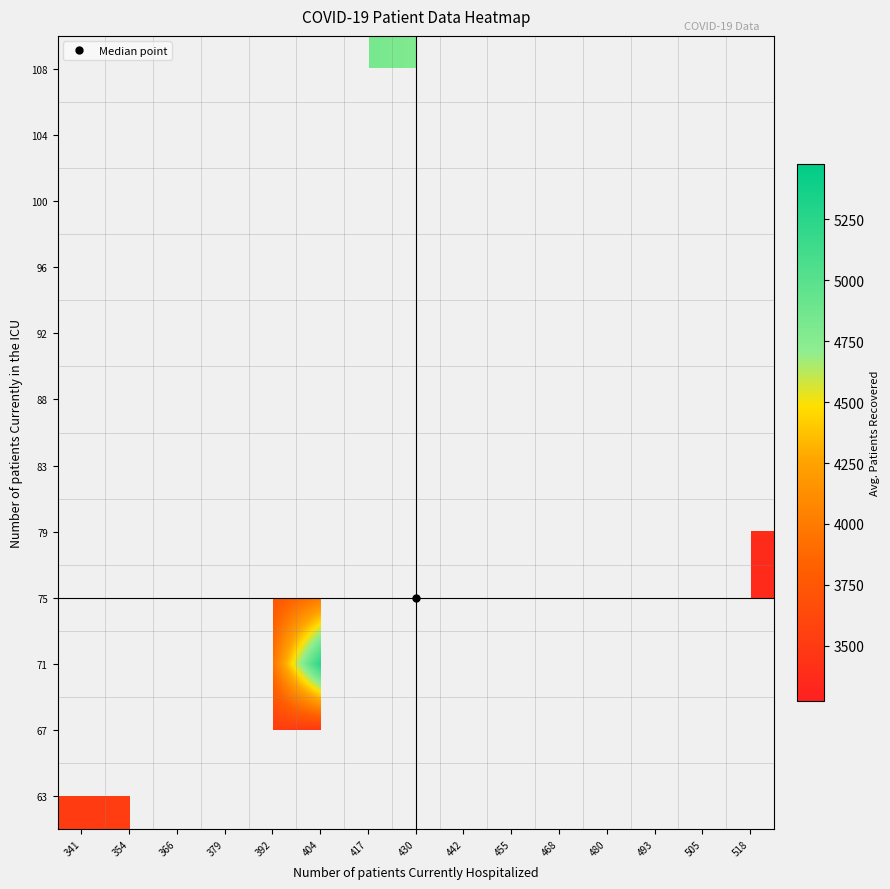

Between 442 and 505, which is larger?

505